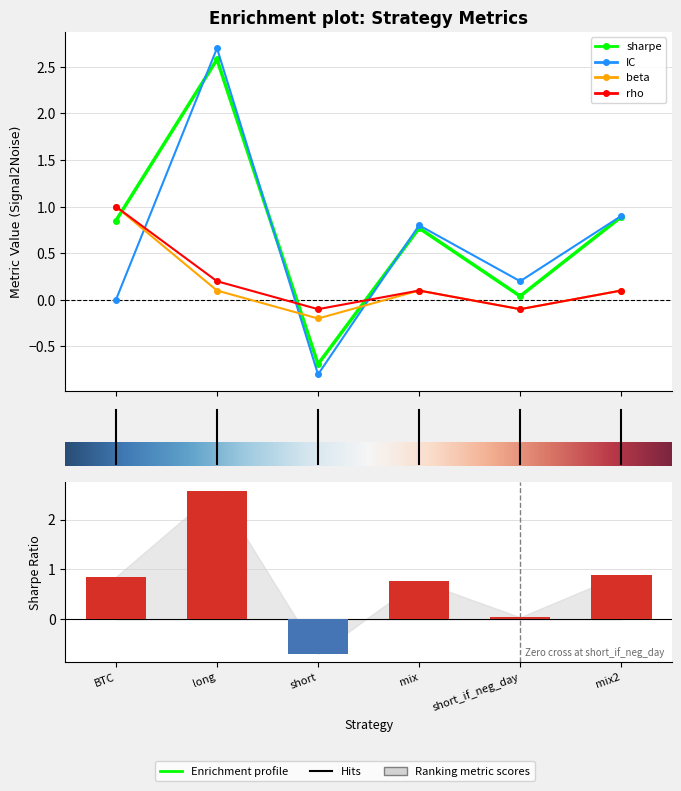

Where is sharpe nearest to the value 0?

4